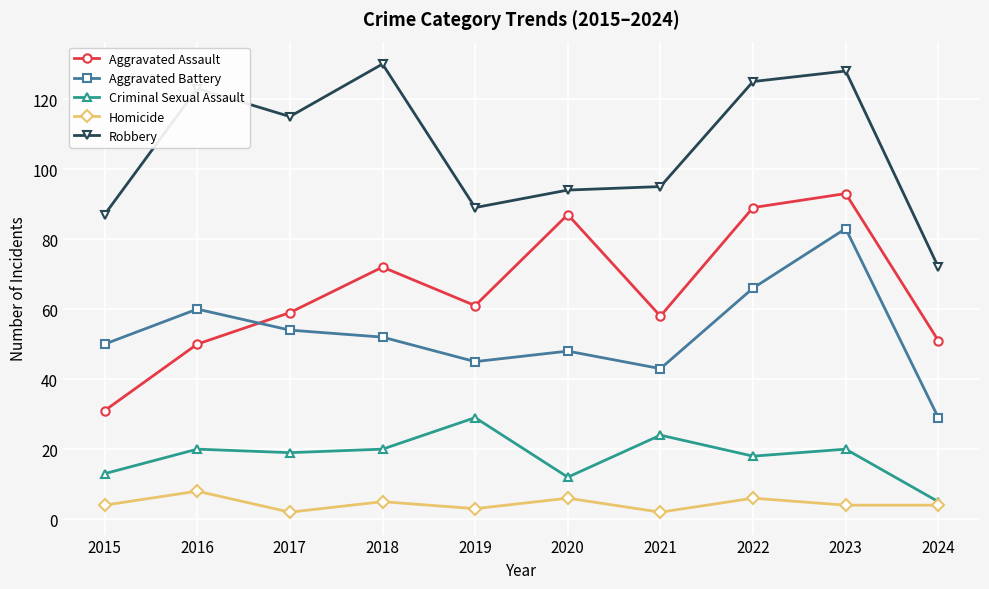

True or false: Aggravated Battery has a value of 72 at 2015.

False